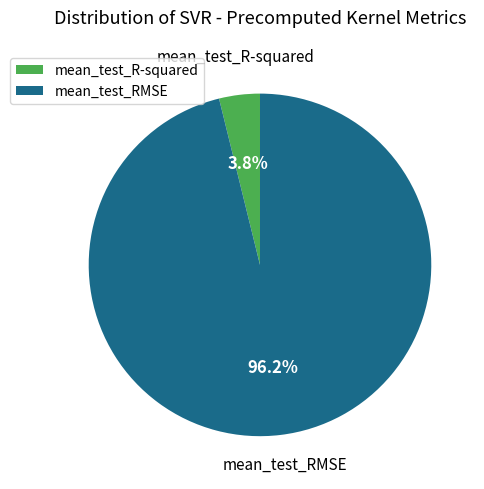

How many slices are in this pie chart?

2